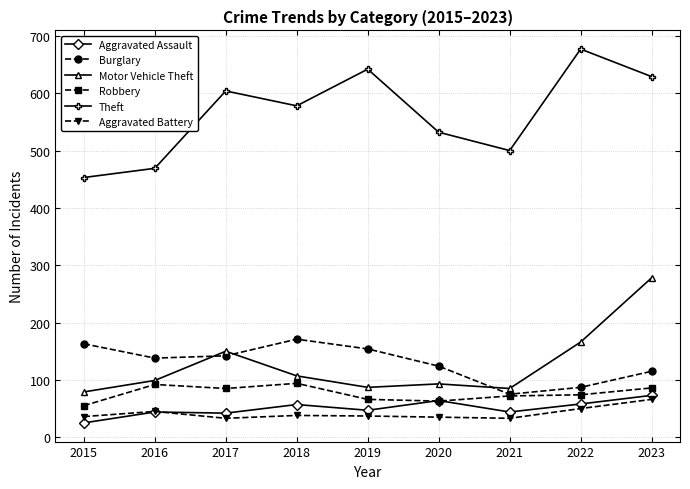

How many lines are shown in the chart?

6